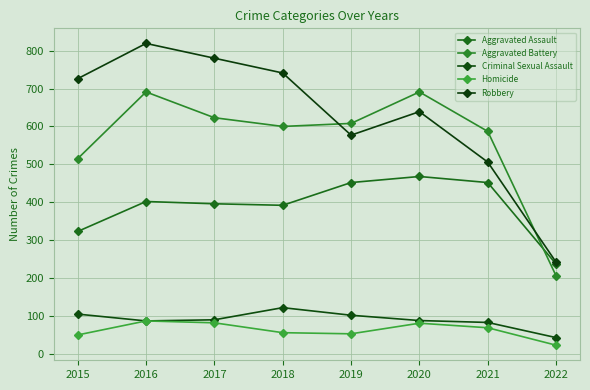

At which label does Robbery first exceed 726?

2016